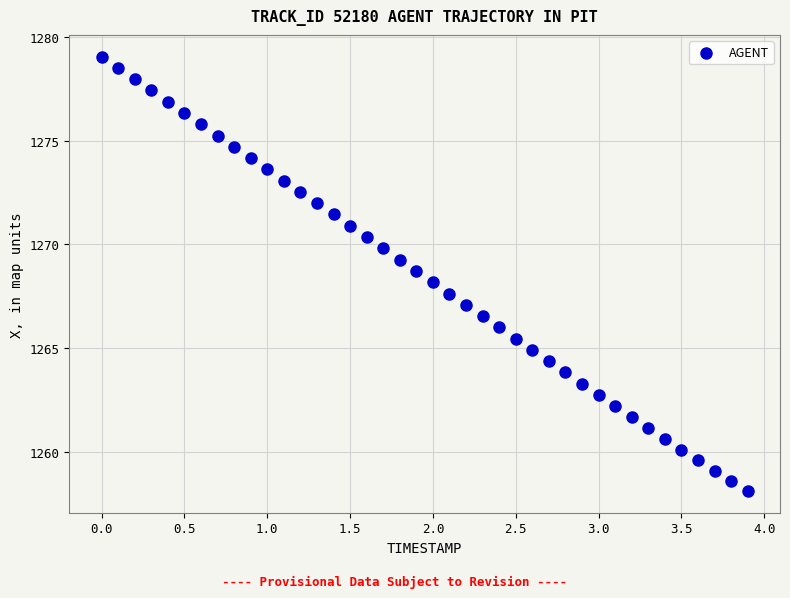

What is the range of X values (max minus min)?

3.9